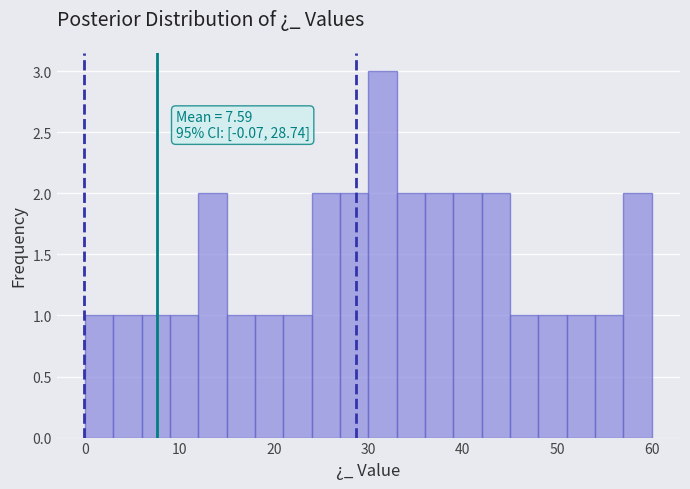

Around what value on the x-axis is the tallest bar? Give the approximate position of its centre, as read against the axis.

32